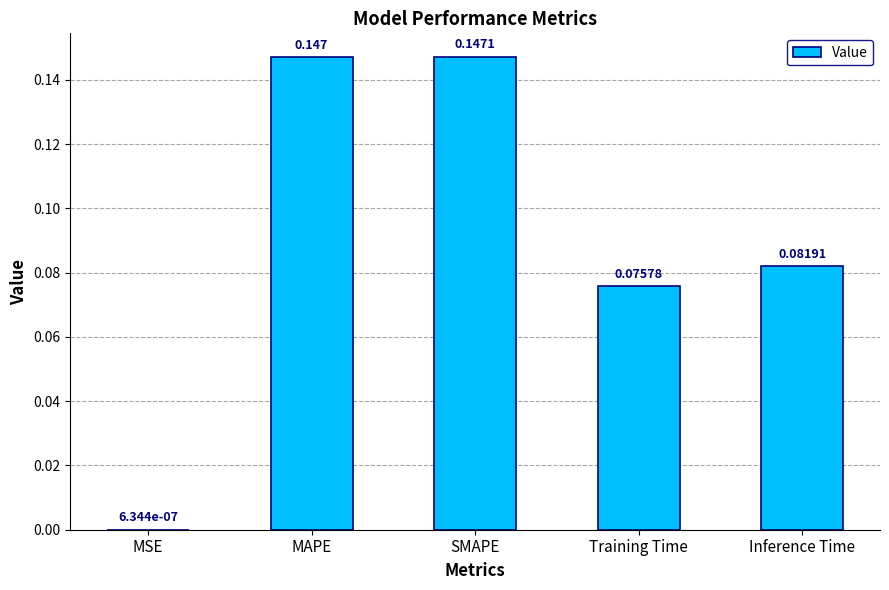

Which has a higher value, MSE or Inference Time?

Inference Time